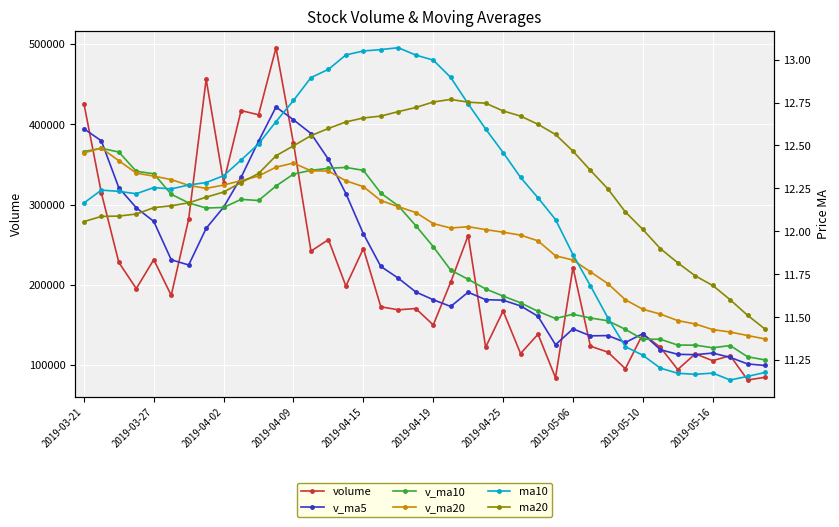

Count the number of data series in this chart.

6